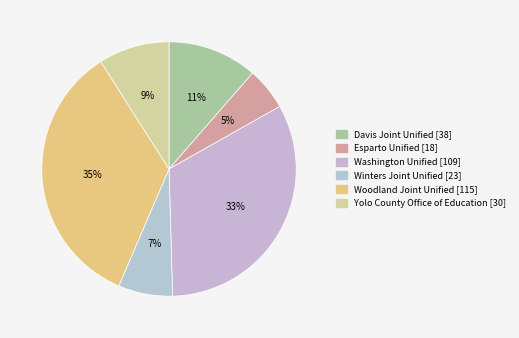

Is there any slice that represents more than half of the pie?

No